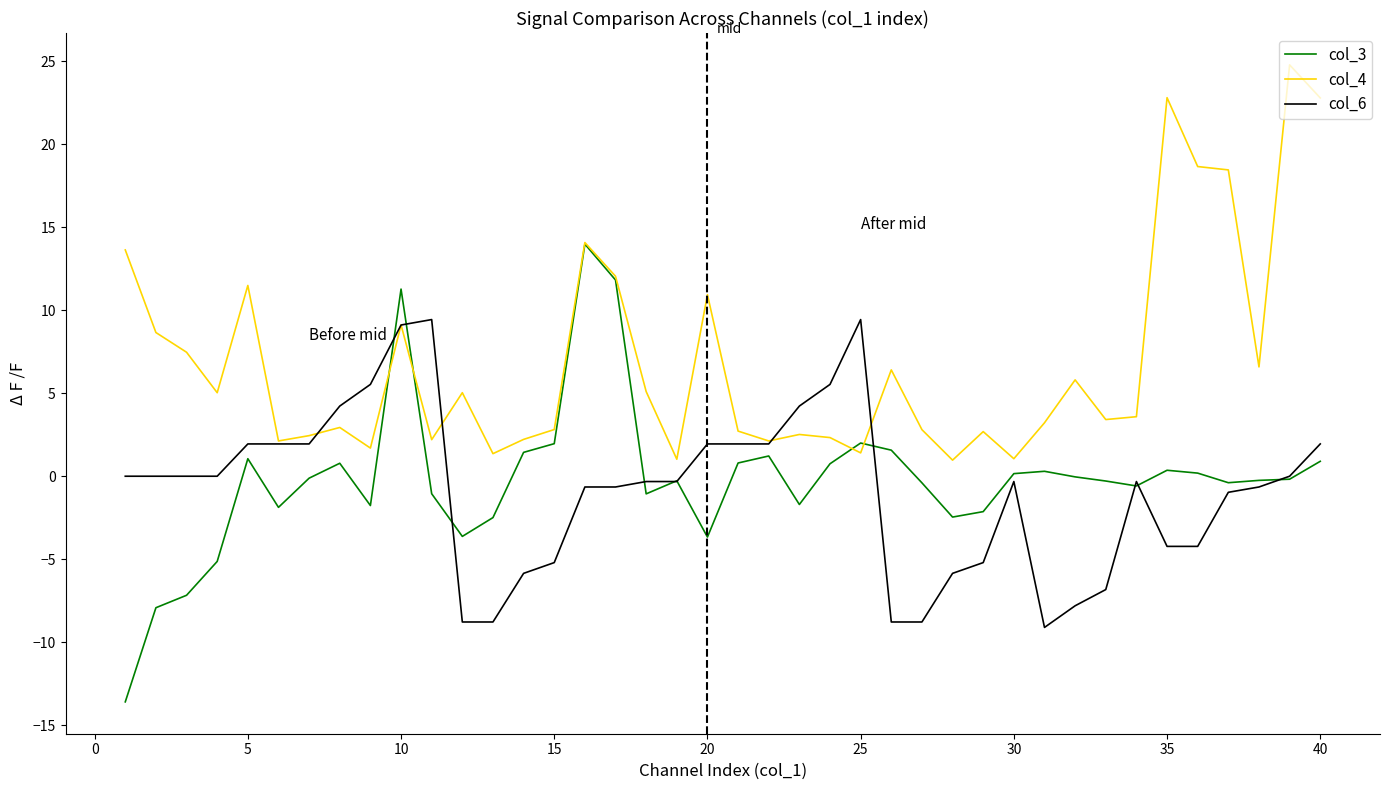

Rank the series by their maximum value, from lowest to highest.

col_6, col_3, col_4